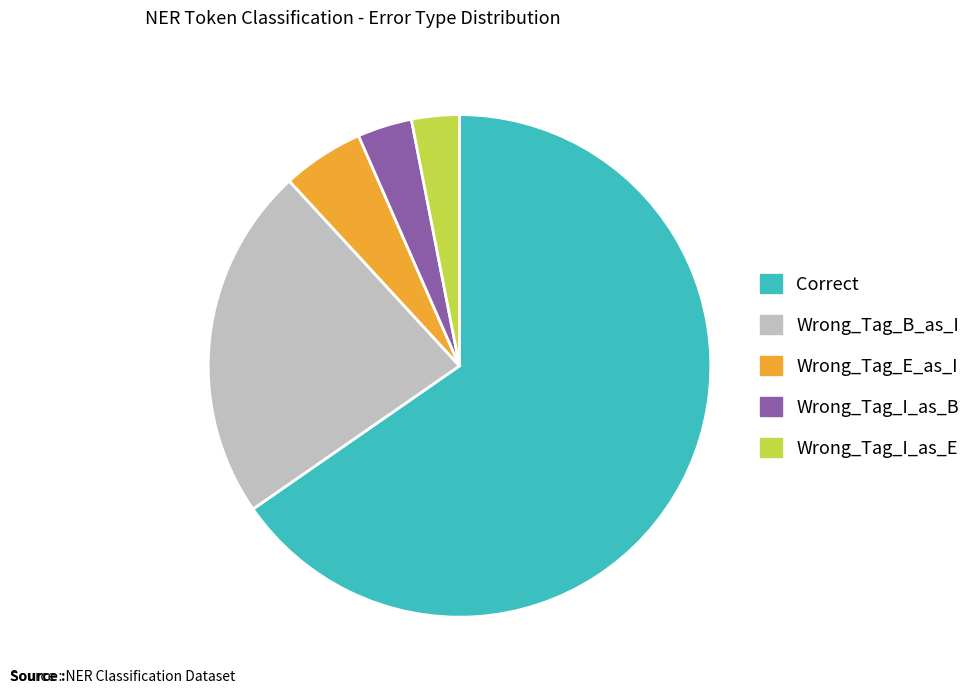

Combined, do Wrong_Tag_I_as_E and Correct account for over 50%?

Yes